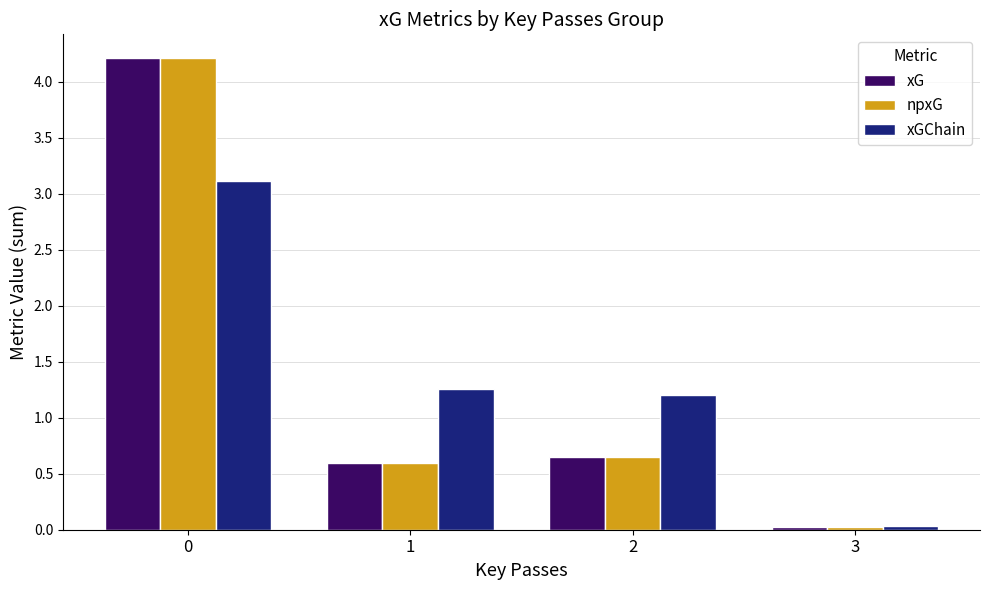

What is the spread (max minus min) of values at 2?

0.6